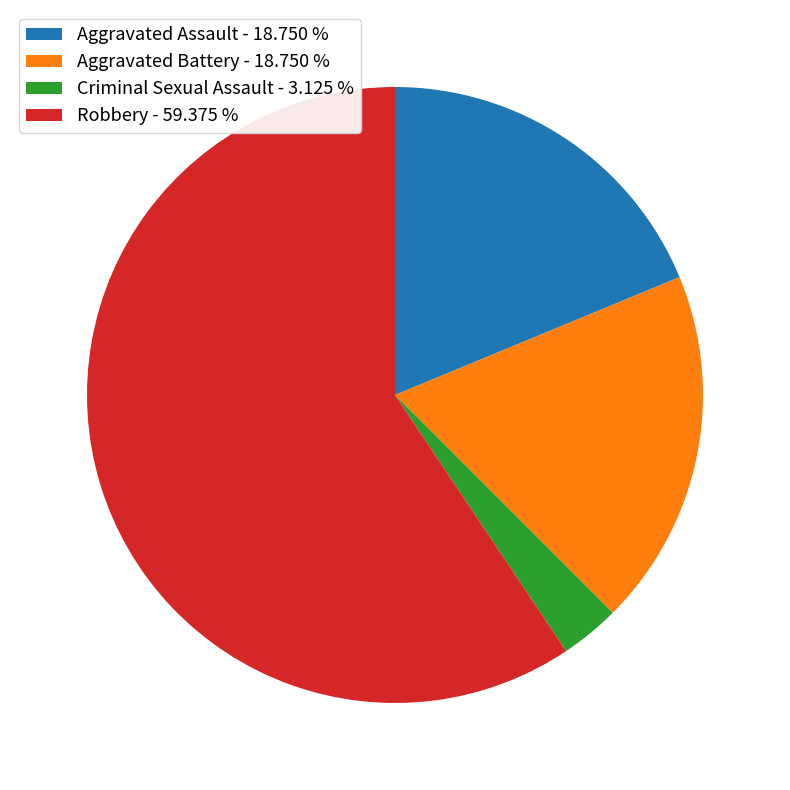

Is Robbery - 59.375 % the majority of the pie?

Yes